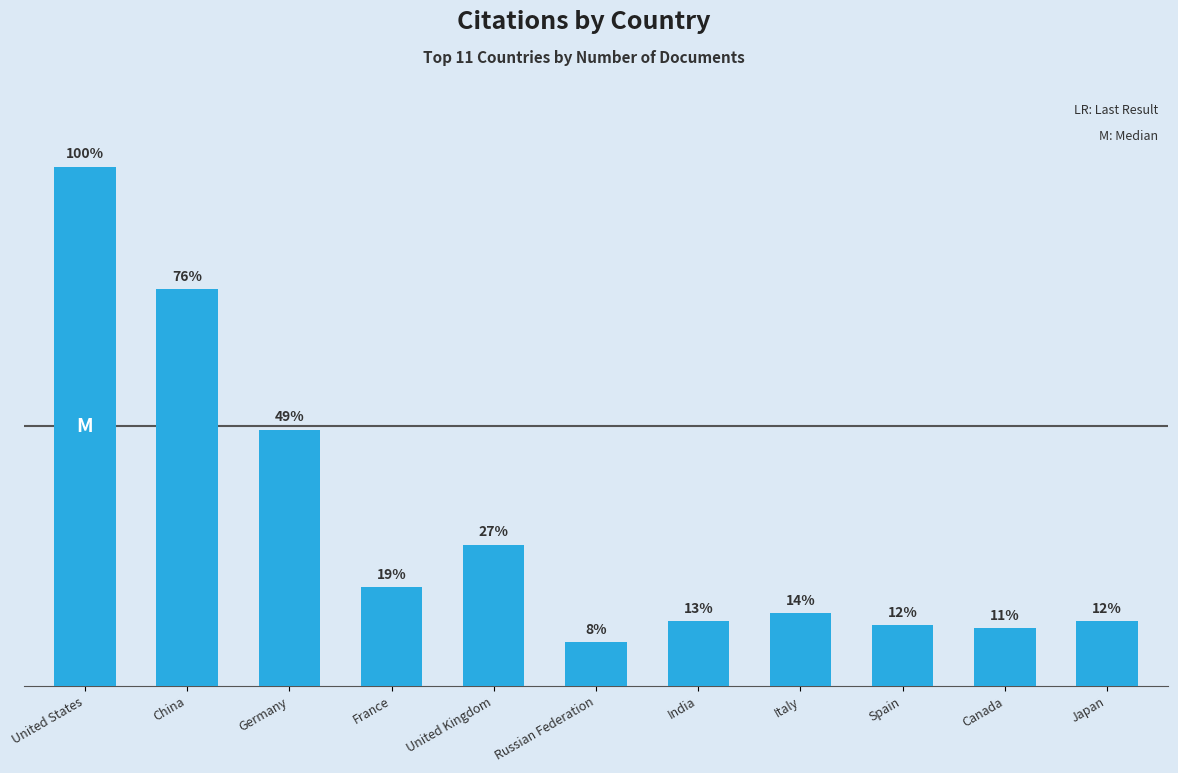

What is the label of the 1st bar from the right?

Japan